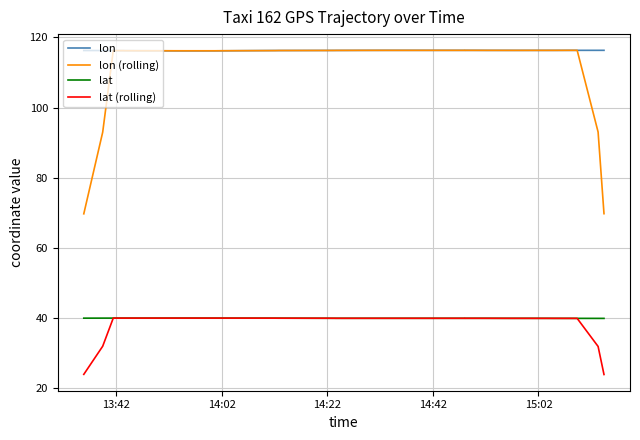

What are all the series names shown in the legend?

lon, lon (rolling), lat, lat (rolling)